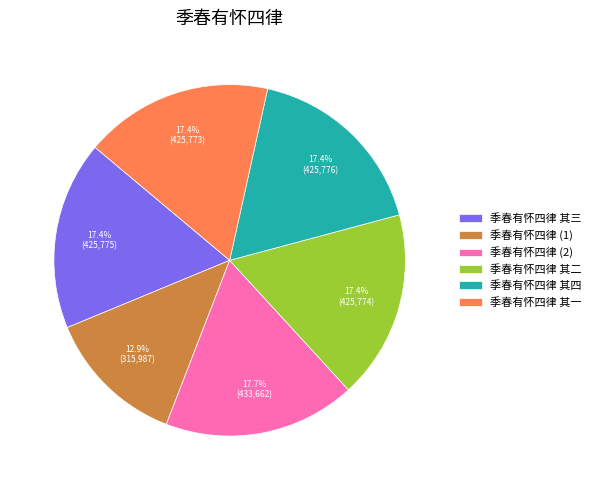

What is the smallest slice in the pie chart?

季春有怀四律 (1)